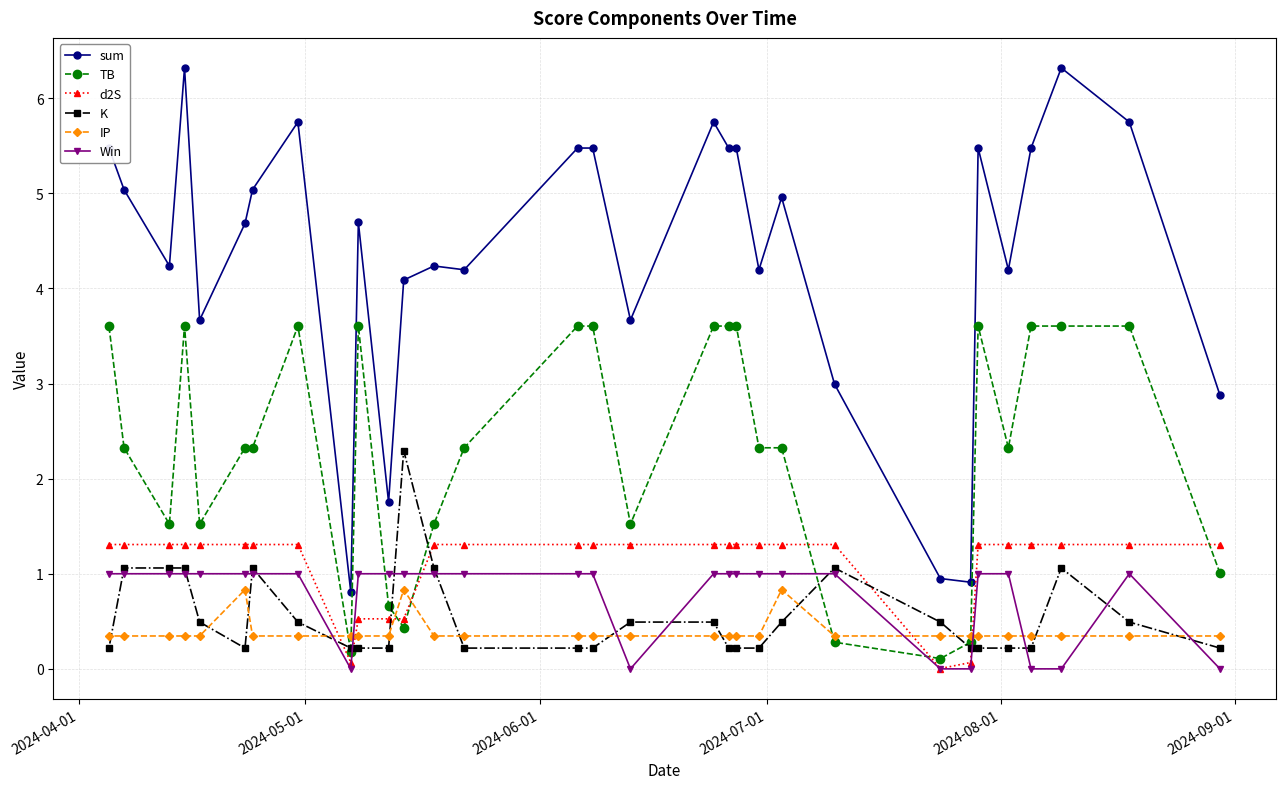

How many data points does each series have?

31